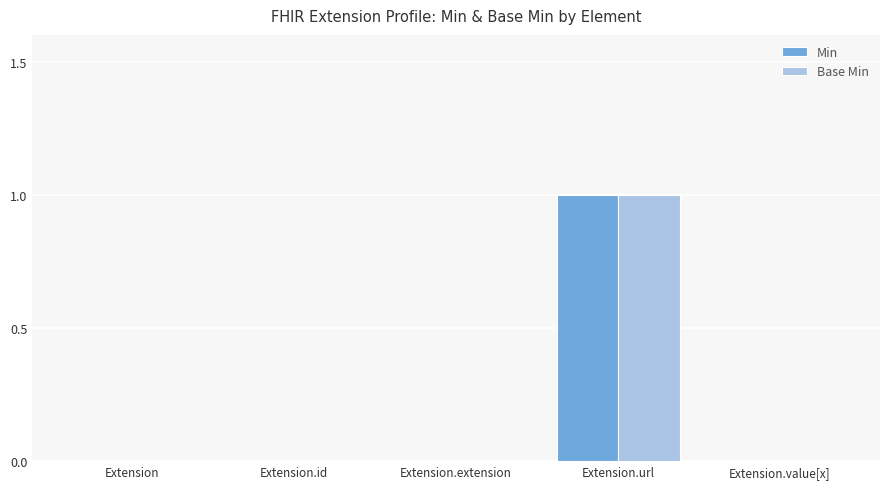

Reading left to right, what are all the values shown in this chart?

Min: Extension=0	Extension.id=0	Extension.extension=0	Extension.url=1	Extension.value[x]=0
Base Min: Extension=0	Extension.id=0	Extension.extension=0	Extension.url=1	Extension.value[x]=0